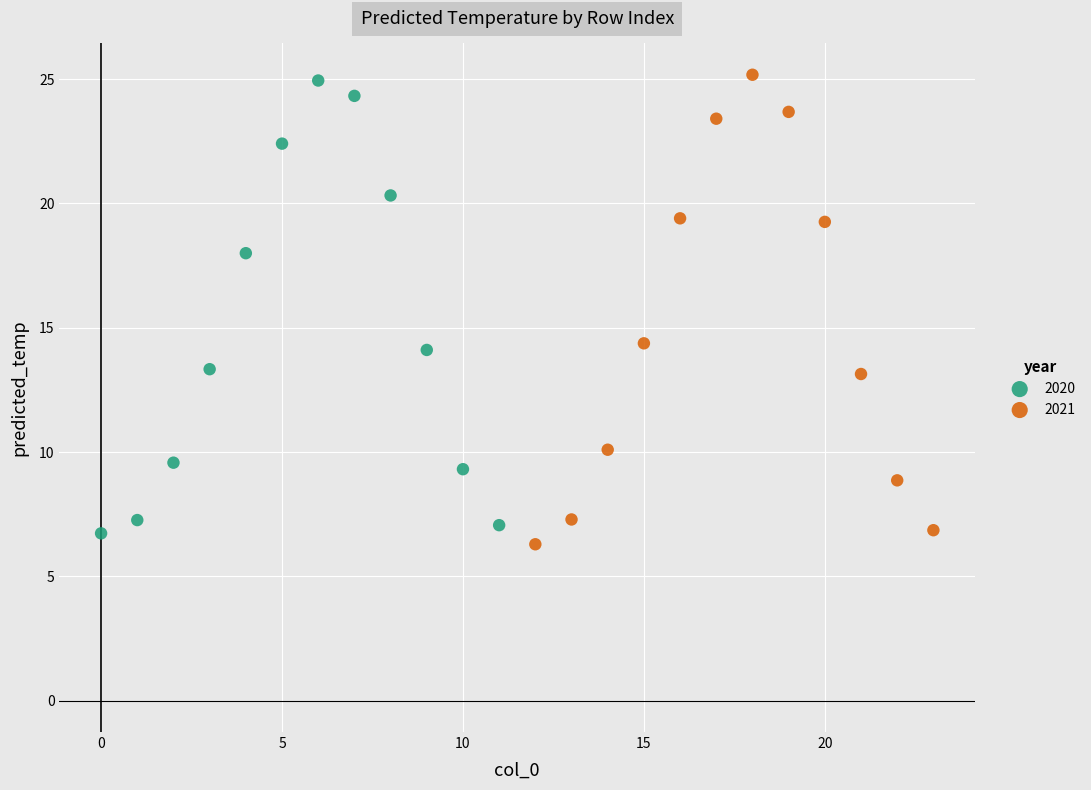

Which series contains the highest Y value?

2021